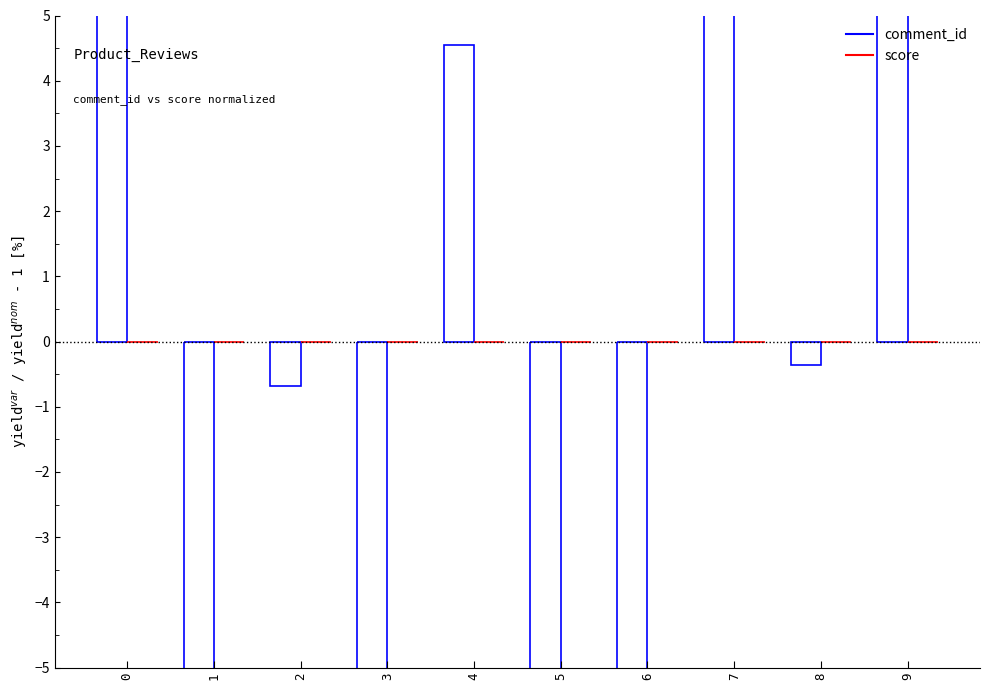

Which category has the highest value across all series?

9